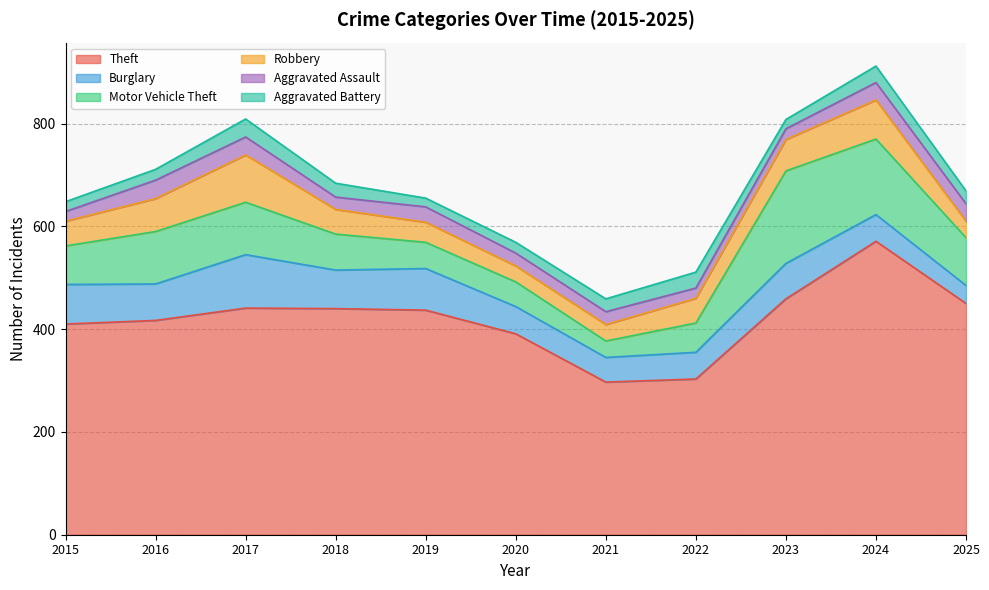

True or false: Burglary and Robbery intersect in this chart.

True